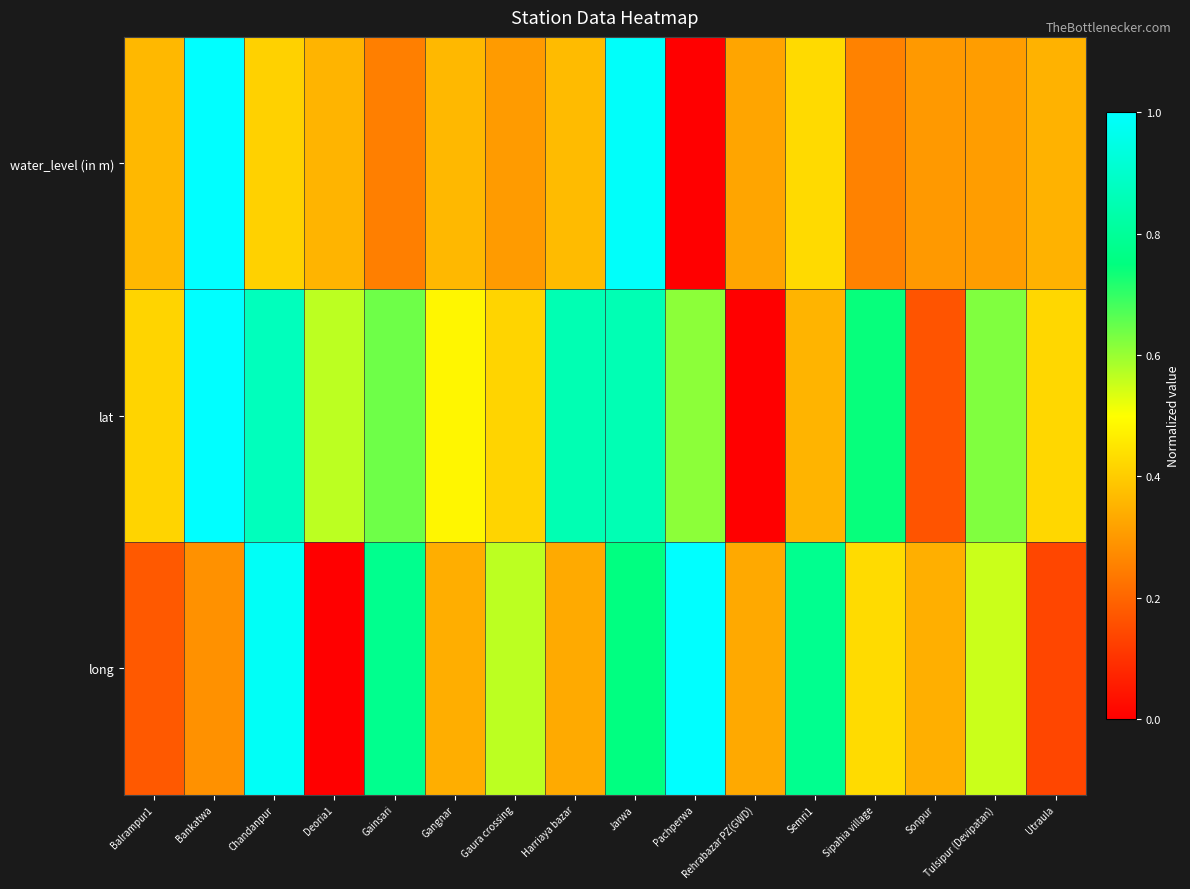

How many series are shown in this chart?

3